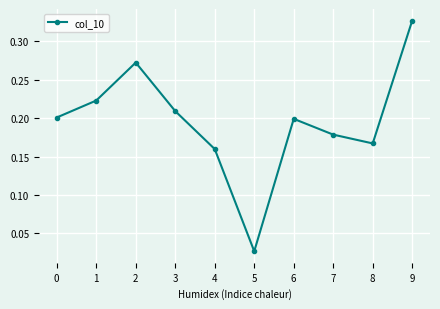

How many lines are shown in the chart?

1